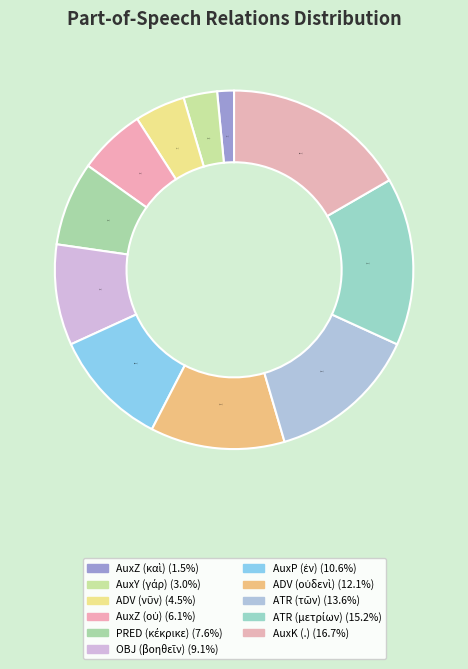

Count the number of slices in the pie.

11